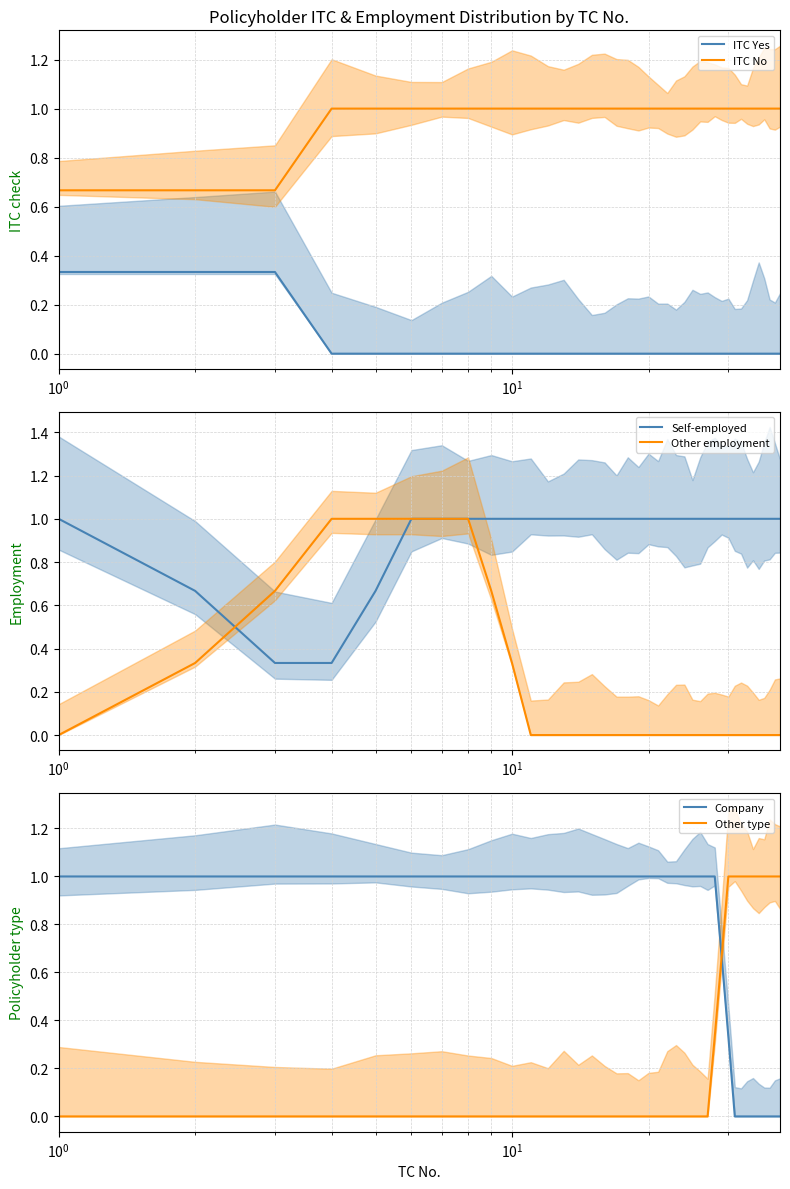

Does the chart have visible grid lines?

Yes